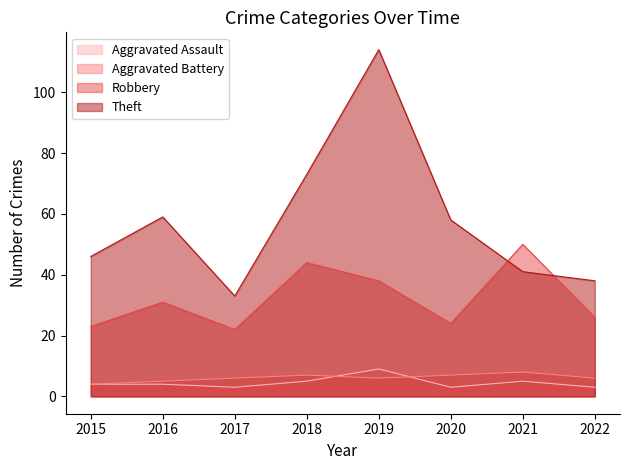

How many lines are shown in the chart?

4